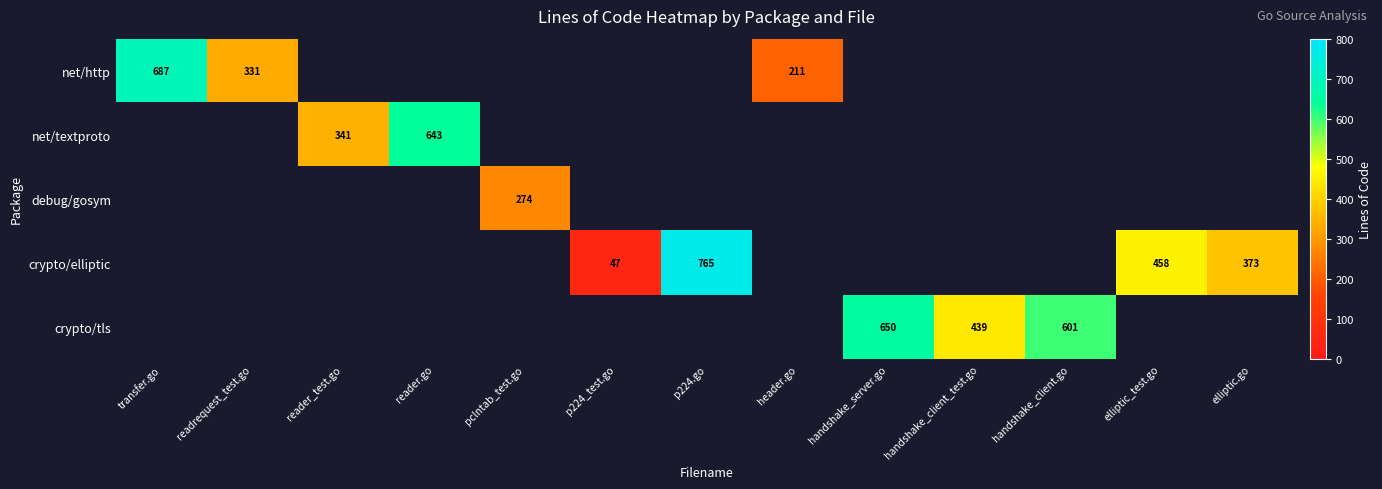

The net/http series shows 51 at header.go. True or false?

False